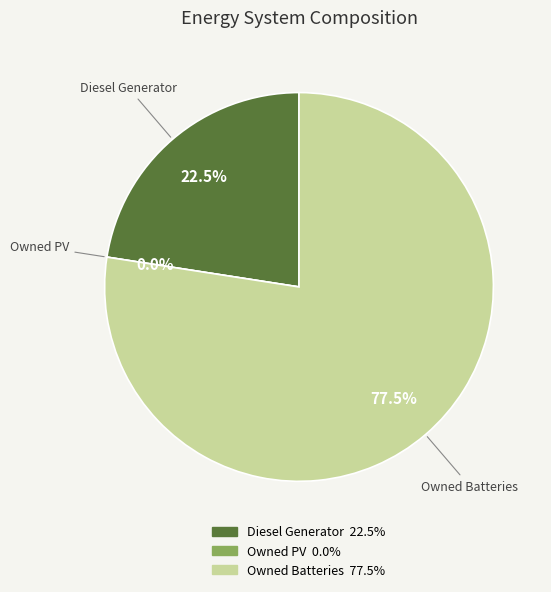

What is the smallest slice in the pie chart?

Owned PV